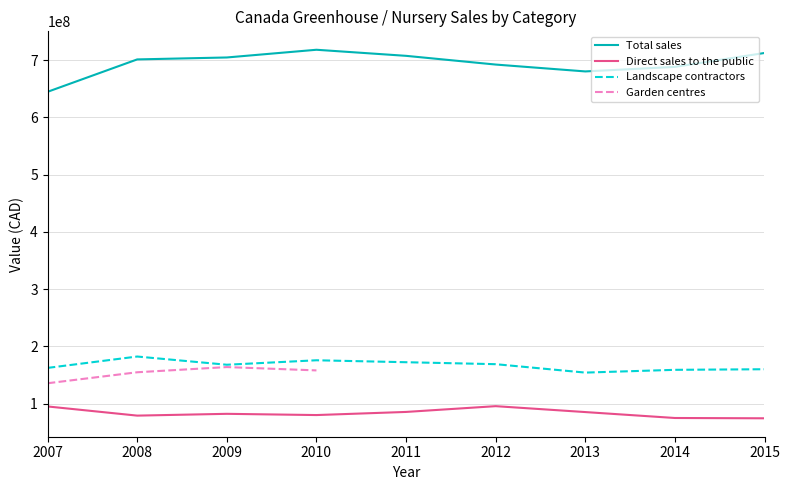

Is it true that Landscape contractors equals 115194696.9 at 2011?

False